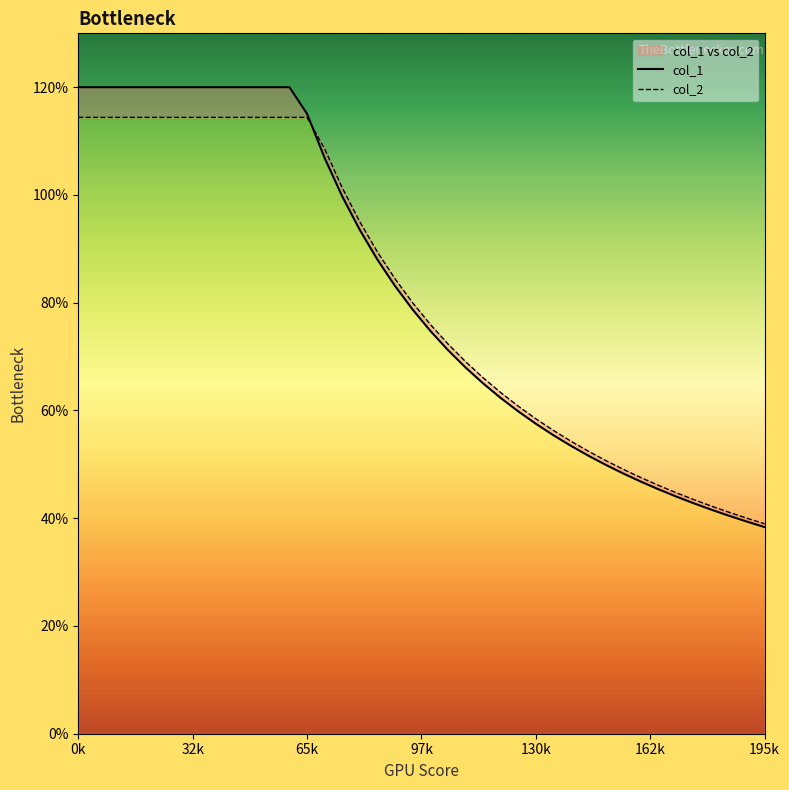

What is the maximum value for col_1?

1.2